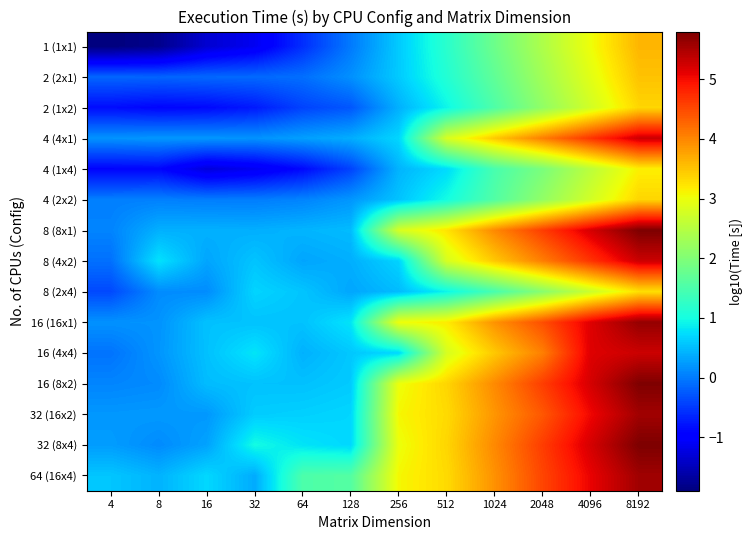

What is the spread (max minus min) of values at 128?

2.0